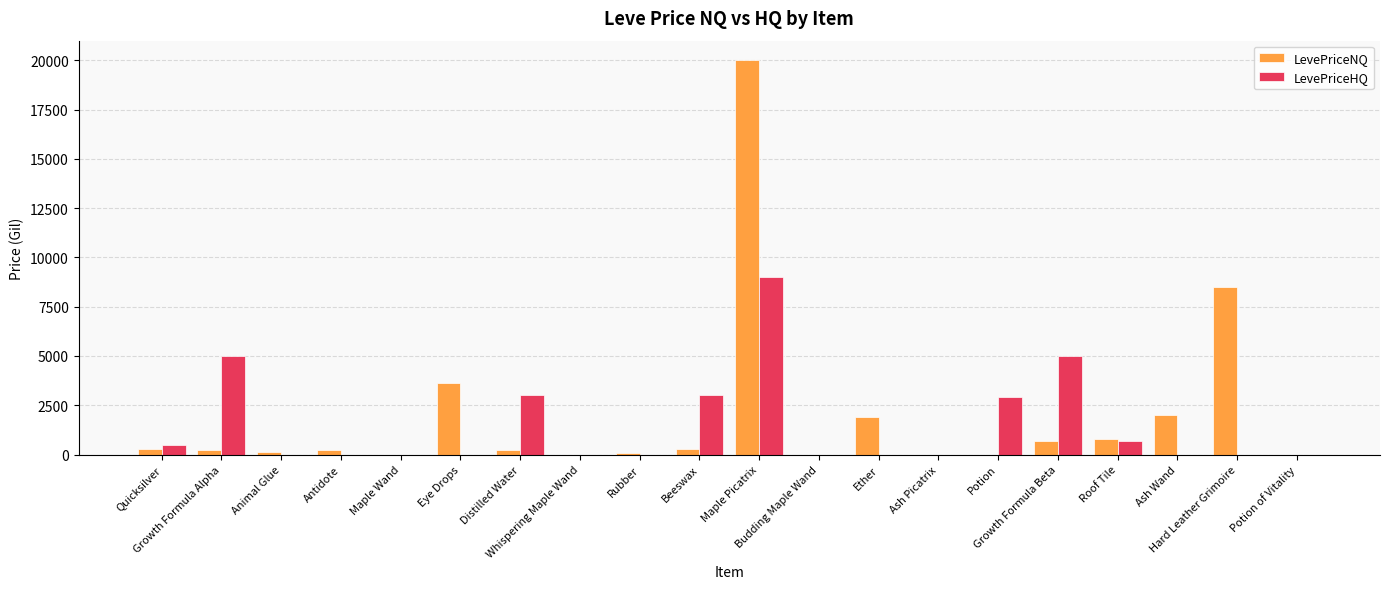

What is the maximum value shown in the chart?

20000.0